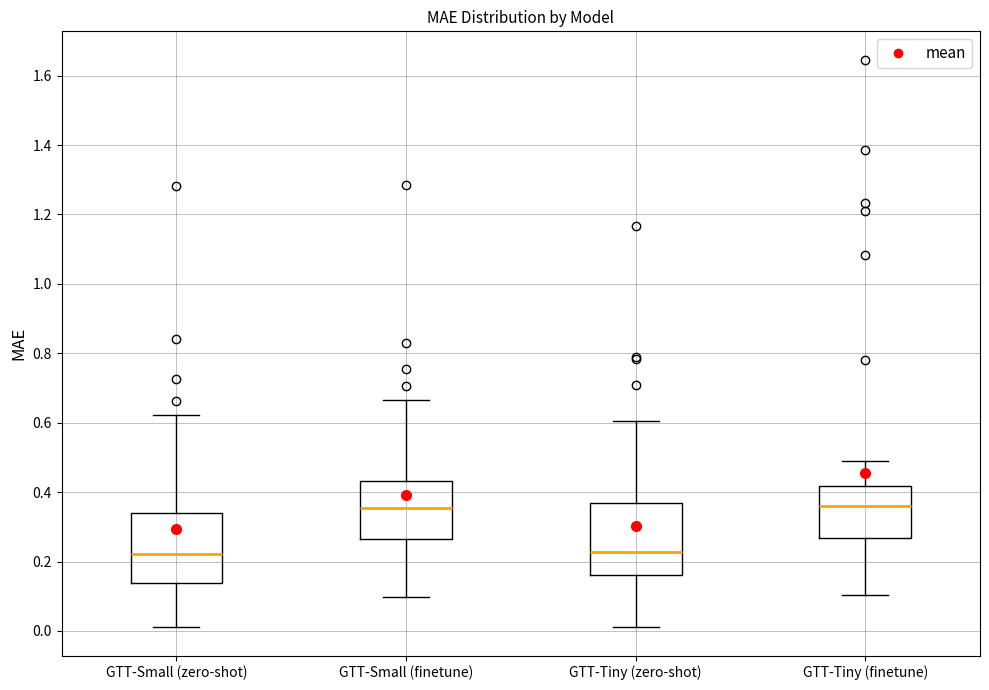

Where does the upper whisker of the box for GTT-Tiny (finetune) end on the y-axis? The values are not printed on the chart, so give them approximately, as read against the axis.

0.48